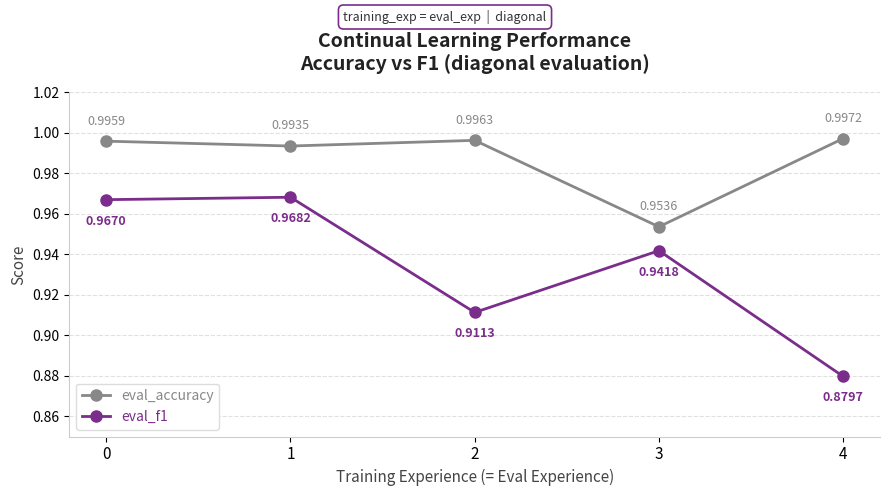

List the labels in order of eval_accuracy value, smallest first.

3, 1, 0, 2, 4